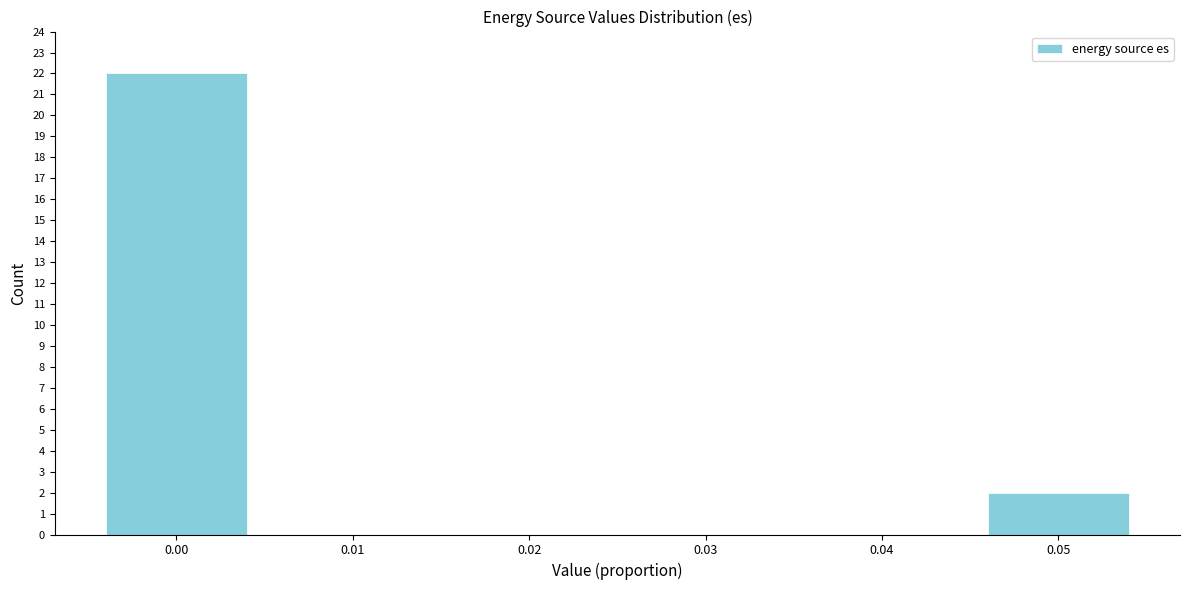

Reading right to left, what are all the values shown in this chart?

0.05=2	0.04=0	0.03=0	0.02=0	0.01=0	0.00=22